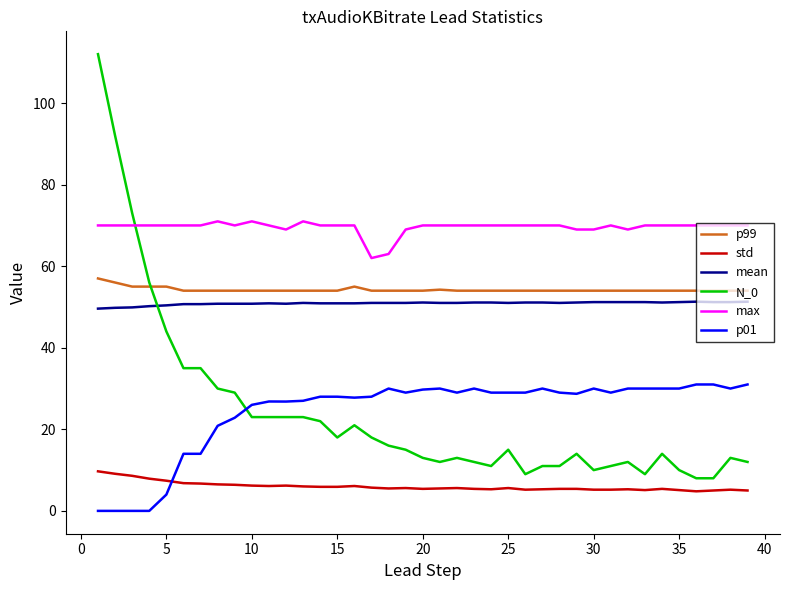

Which series has the largest total across all categories?

max